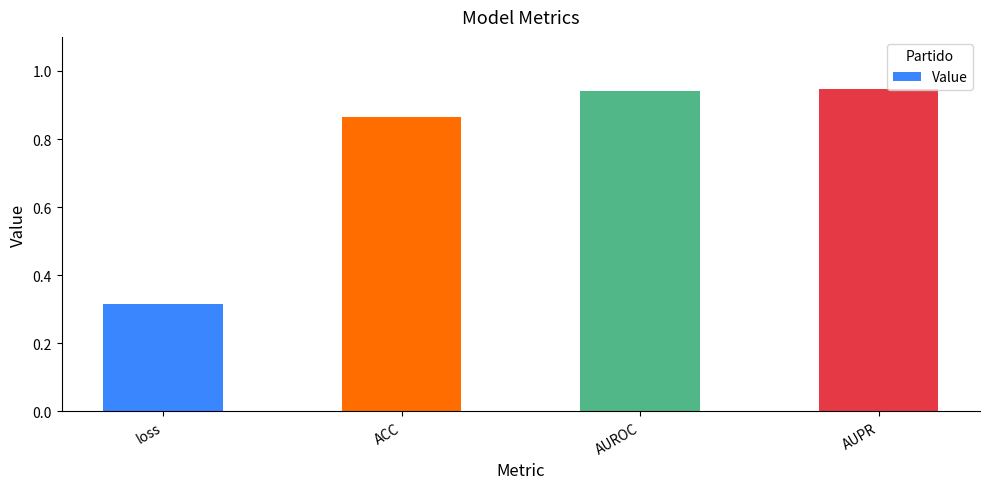

True or false: the data shows 1.5 at AUROC.

False